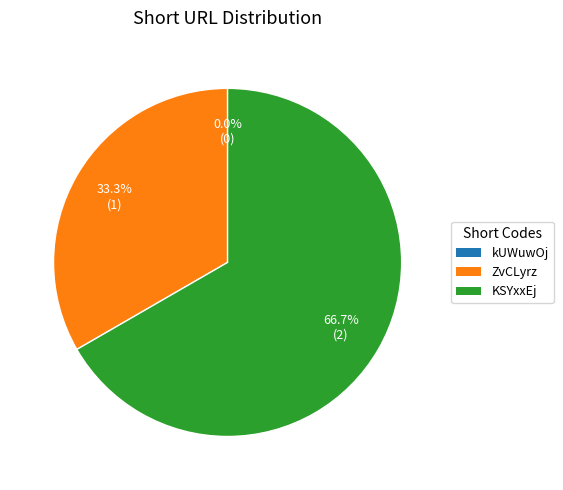

Approximately how many times larger is the value at KSYxxEj compared to ZvCLyrz?

2.0